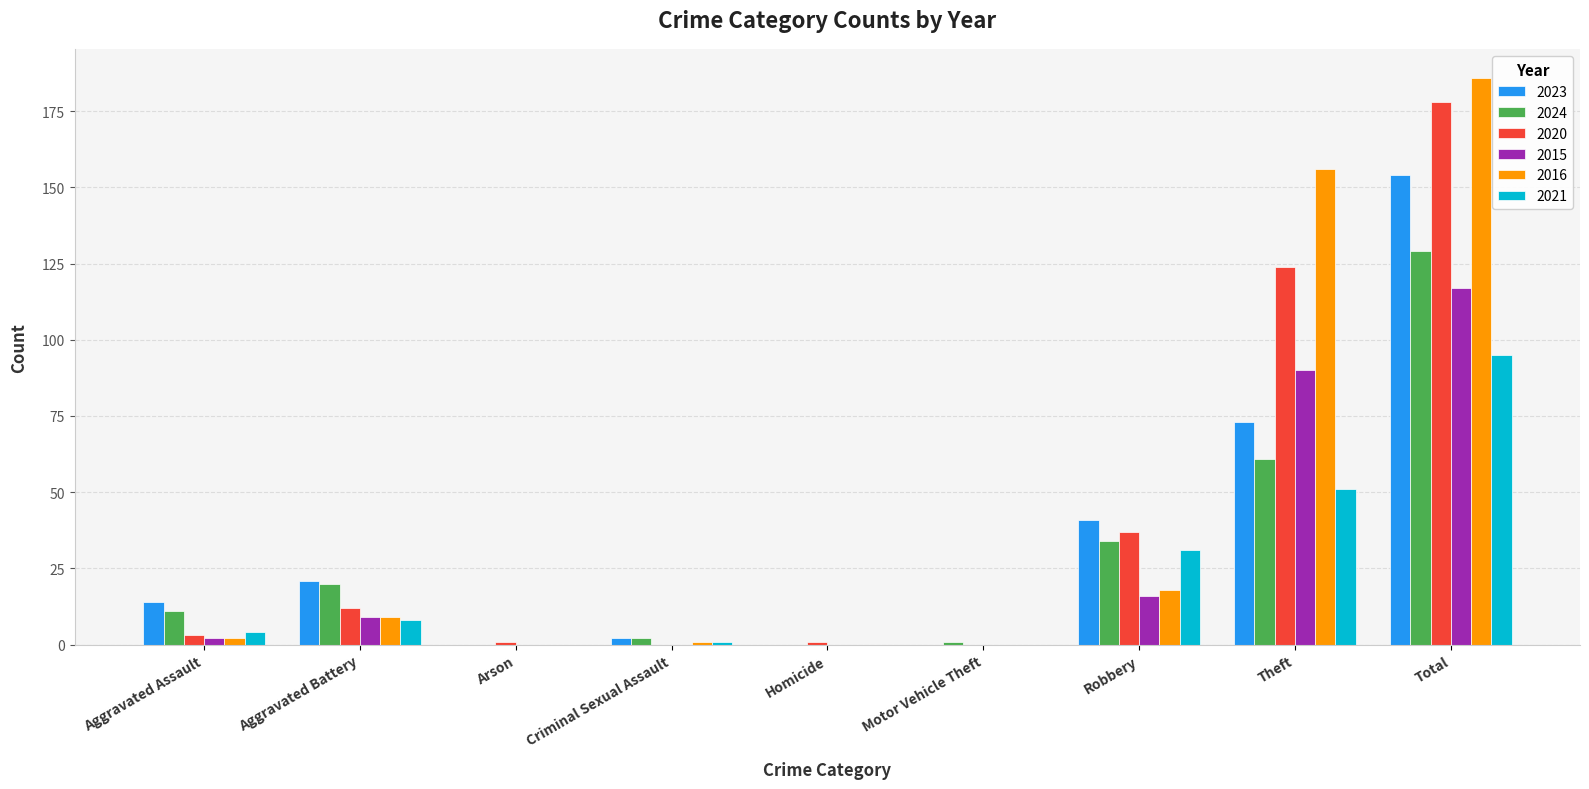

How many distinct data groups are displayed?

6